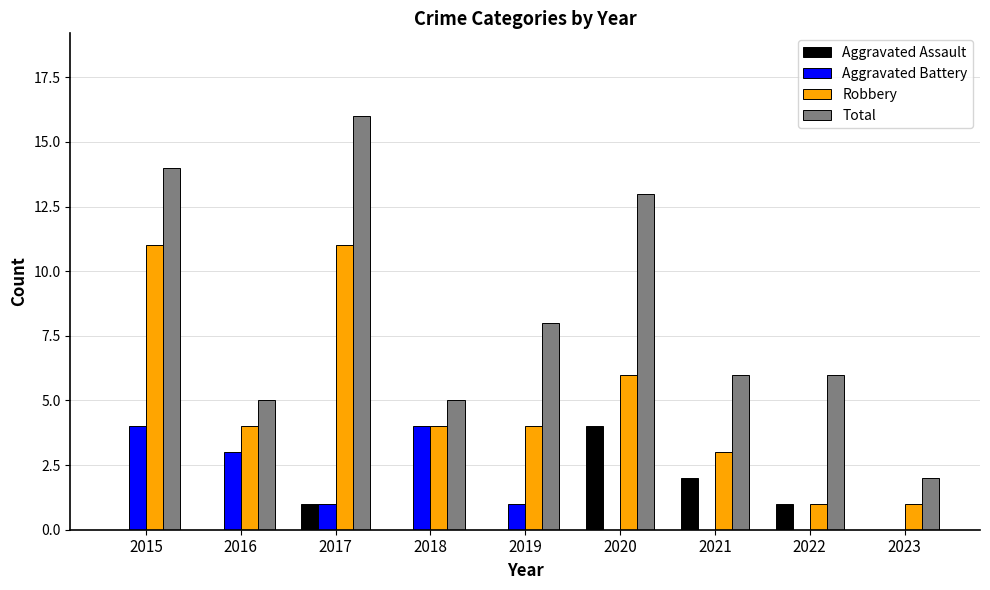

What is the difference between the Aggravated Assault values at 2015 and 2017?

1